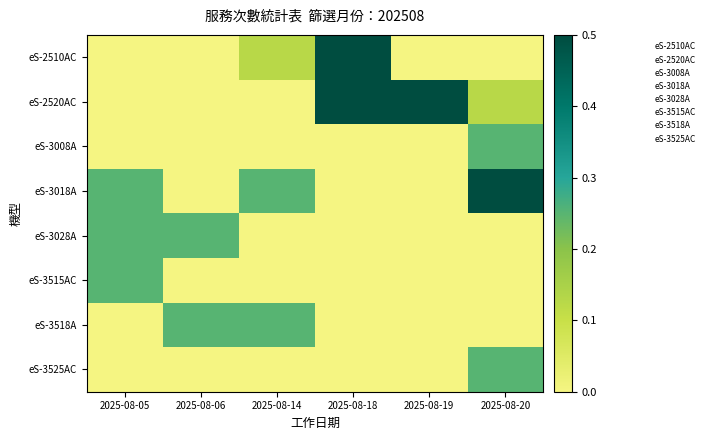

Between 2025-08-06 and 2025-08-19, which is larger?

2025-08-06